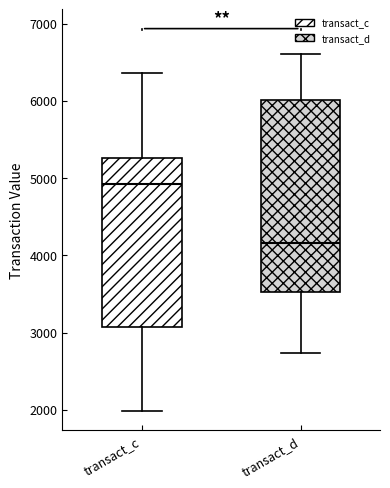

Comparing the boxes themselves (not the whiskers), which one is the tallest?

transact_d